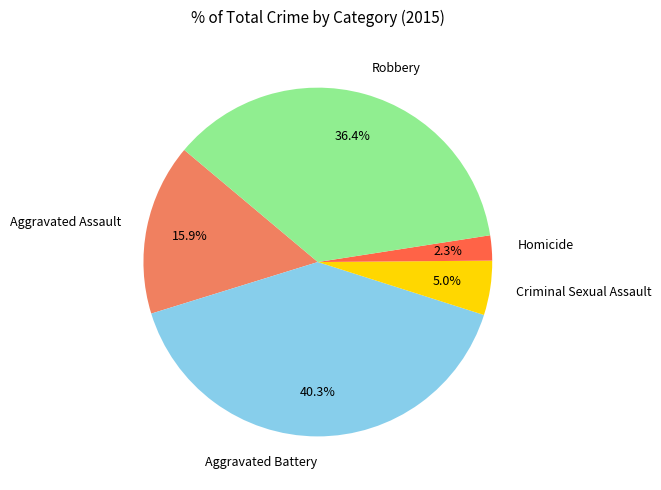

How many slices are in this pie chart?

5